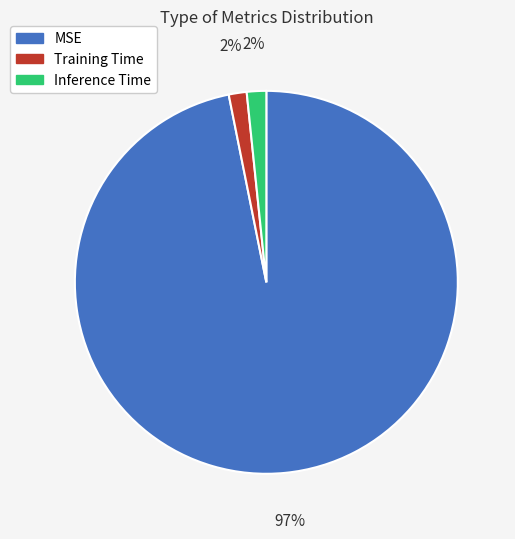

Which slice is the largest?

MSE